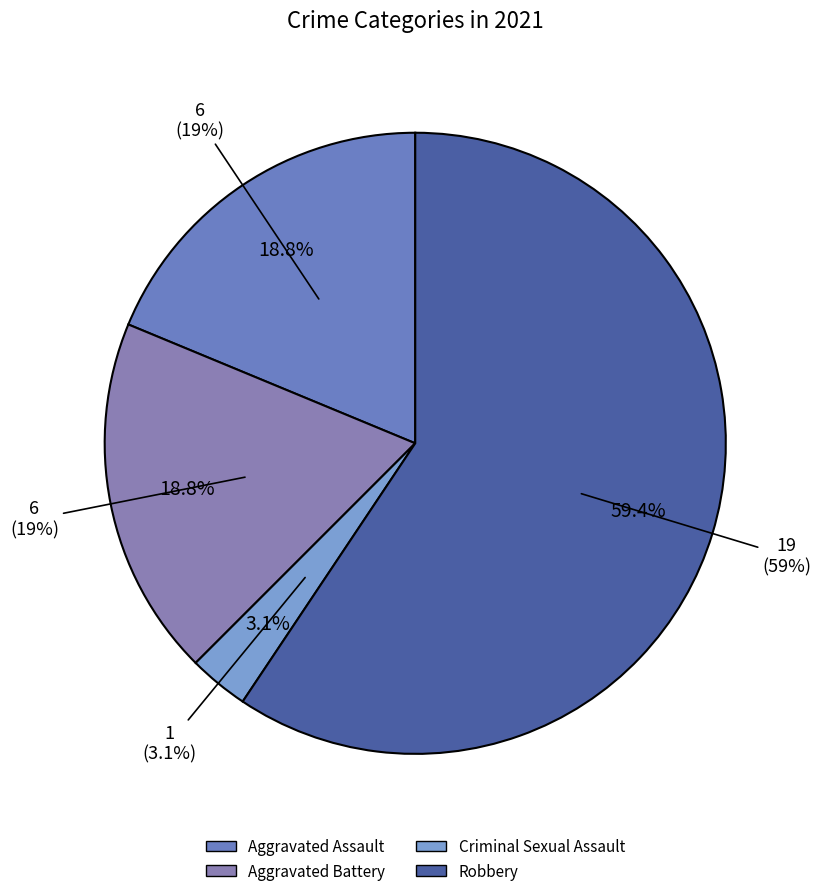

Does any single category account for the majority?

No